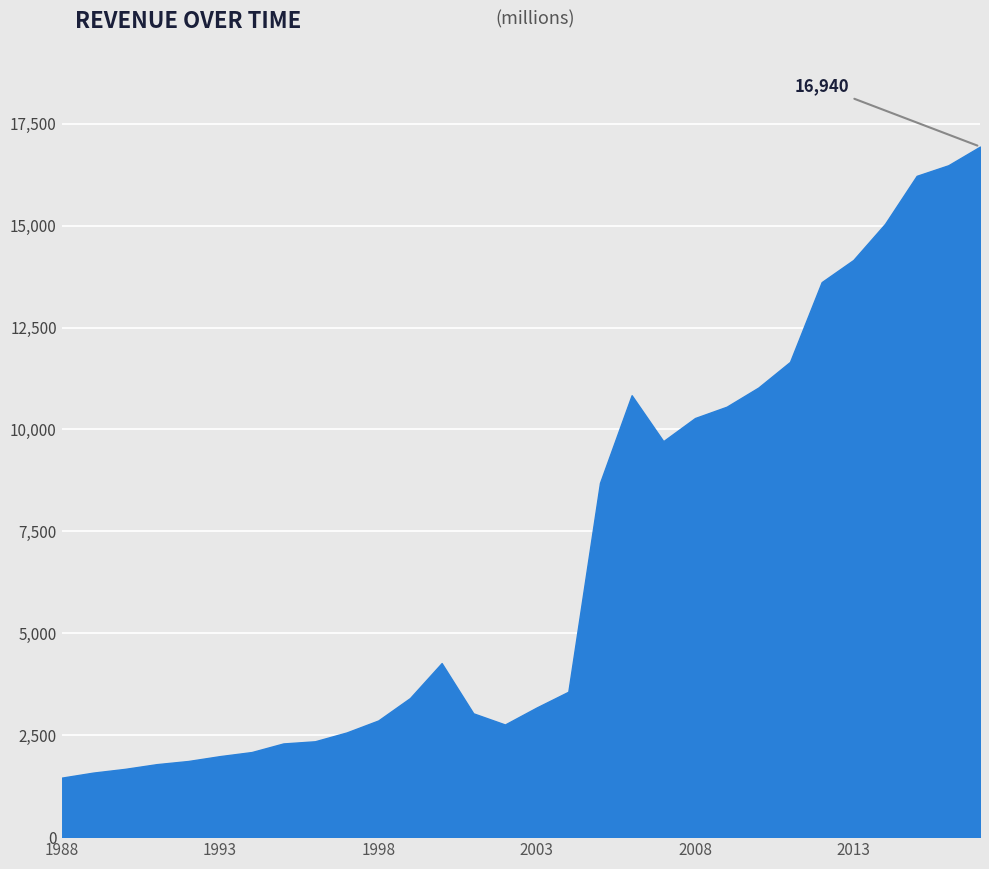

What is the greatest value displayed?

16940.0